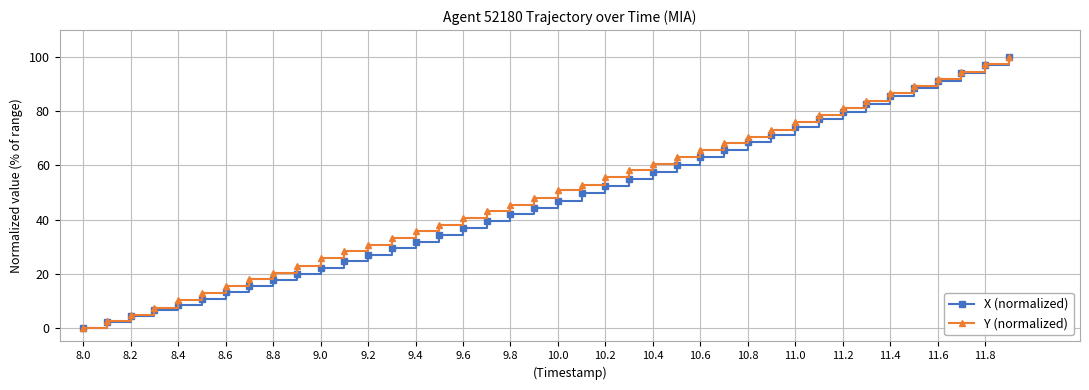

What is the value of the X (normalized) point at the 27th from the left?

63.1